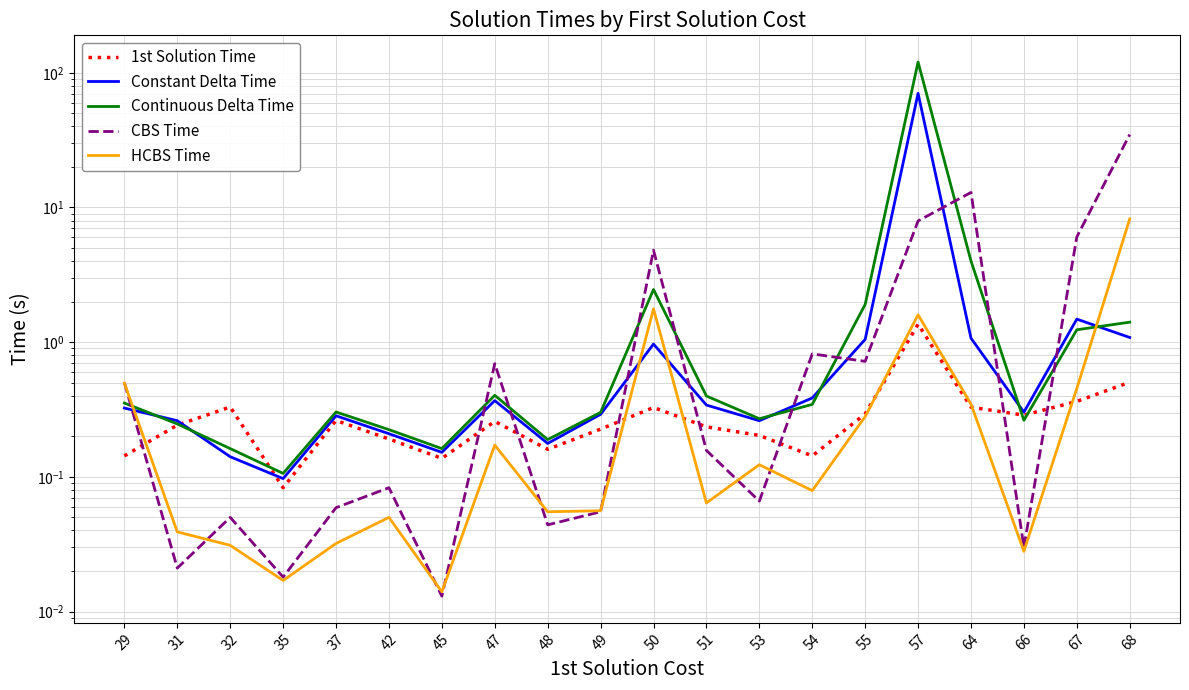

Between 42 and 37, which is larger?

37